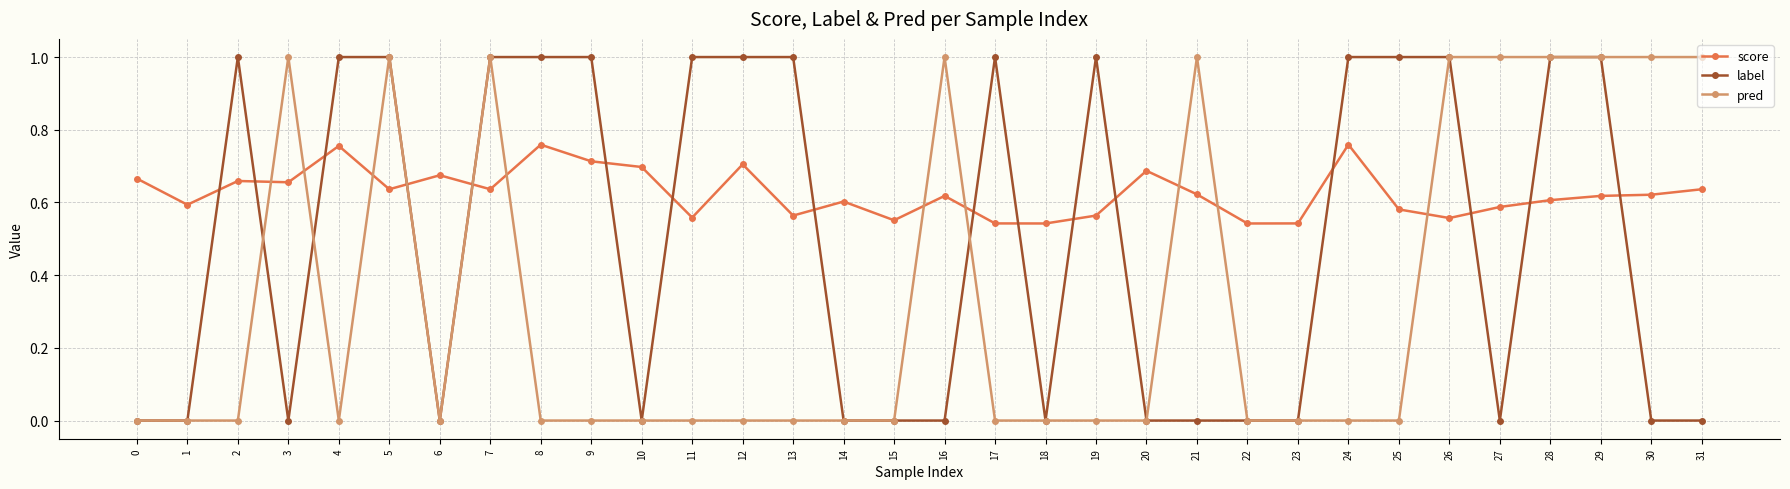

Is the value of label at 11 greater than the value of pred at 4?

Yes